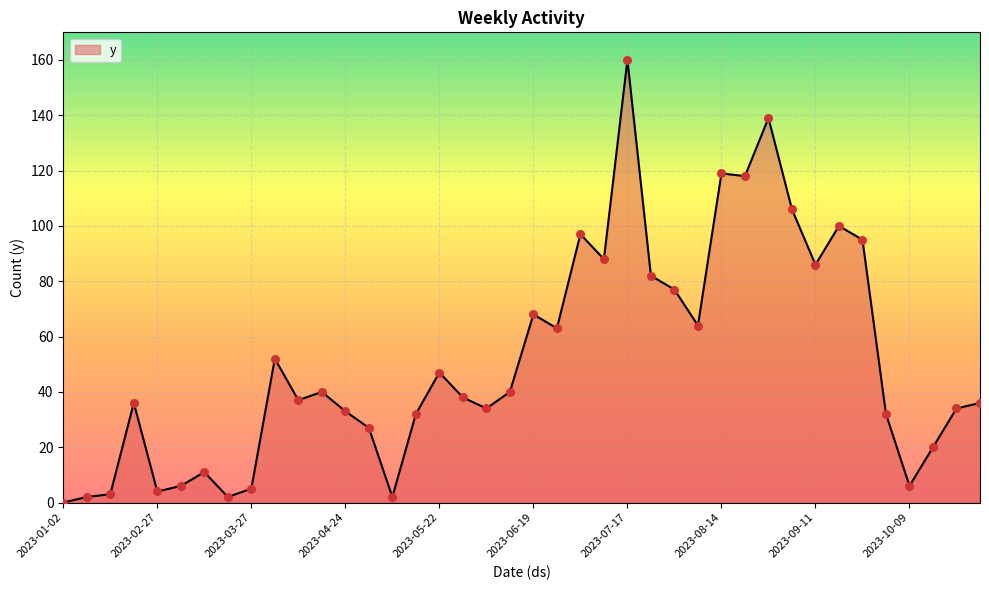

What is the maximum value shown in the chart?

160